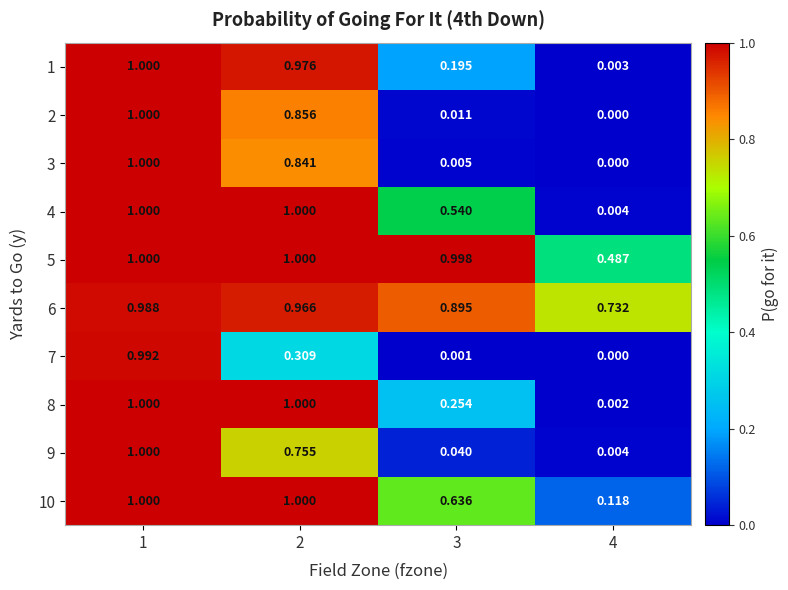

Is the value of 3 at 4 greater than the value of 10 at 1?

No